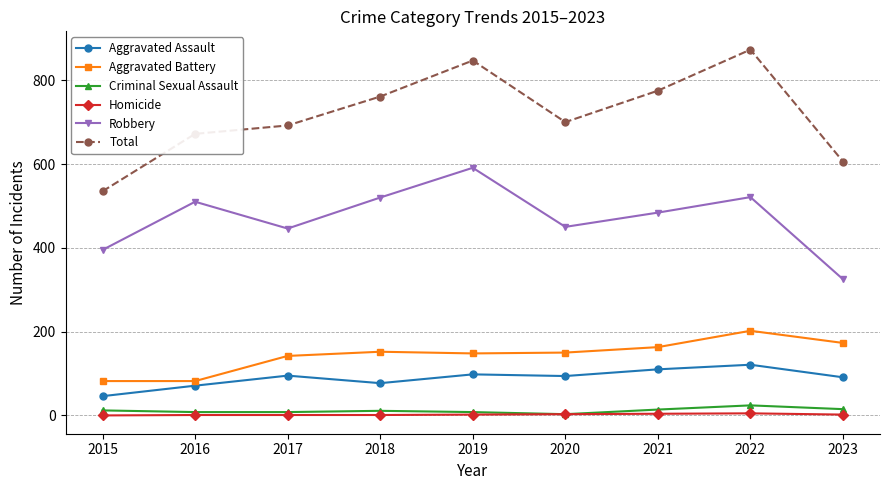

At which category is the sum across all series the highest?

2022